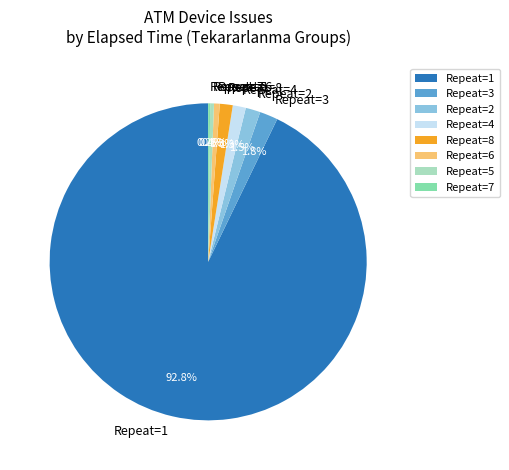

What is the largest slice in the pie chart?

Repeat=1